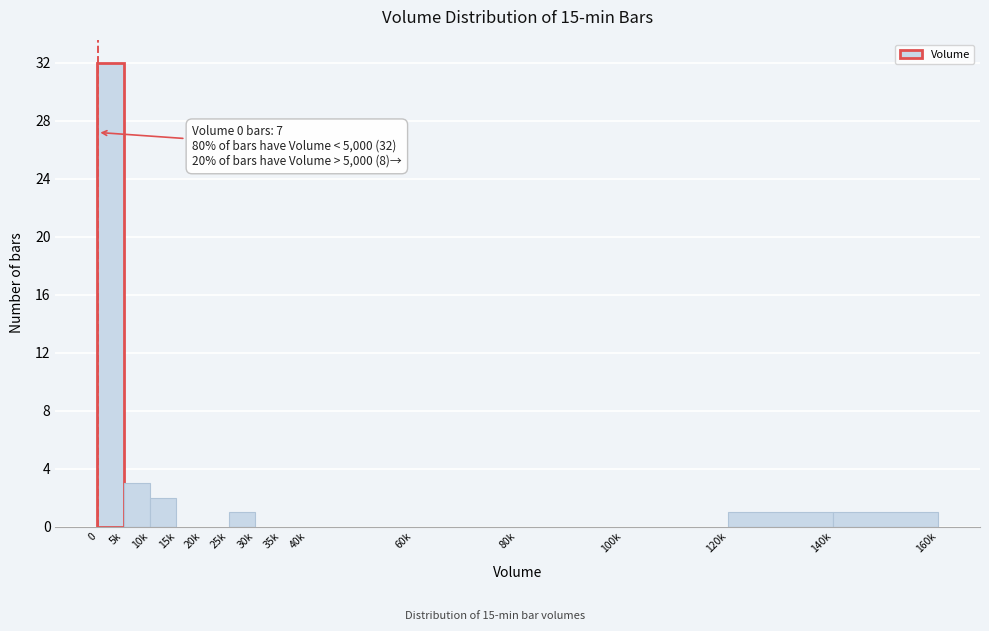

Reading right to left, transcribe all the data shown in this chart.

140k=1	120k=1	100k=0	80k=0	60k=0	40k=0	35k=0	30k=0	25k=1	20k=0	15k=0	10k=2	5k=3	0=32